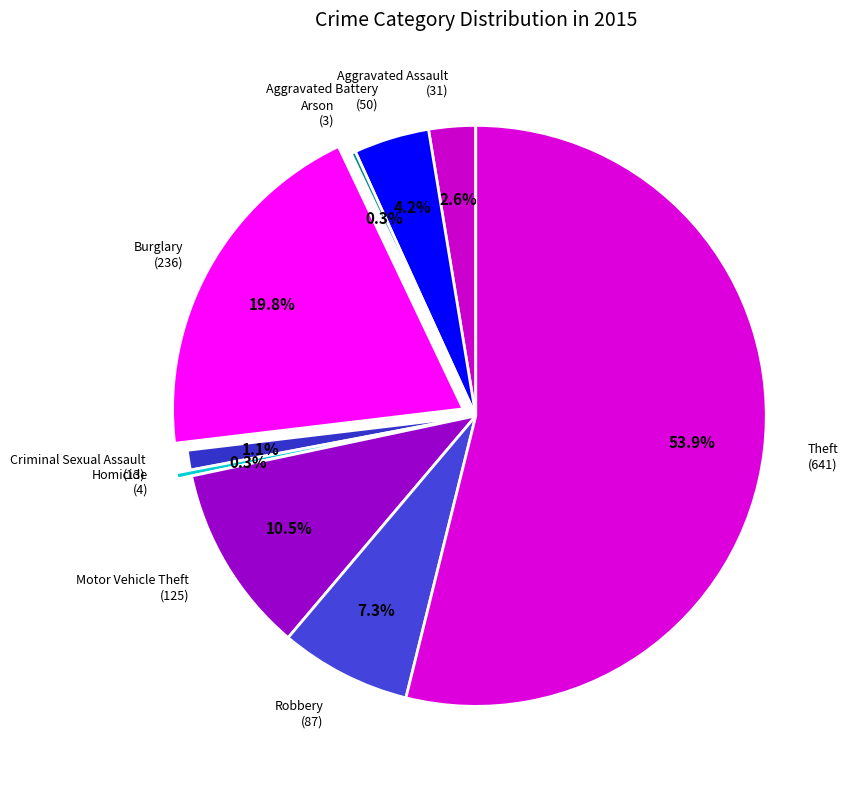

To the nearest percent, what is the average slice percentage?

11%